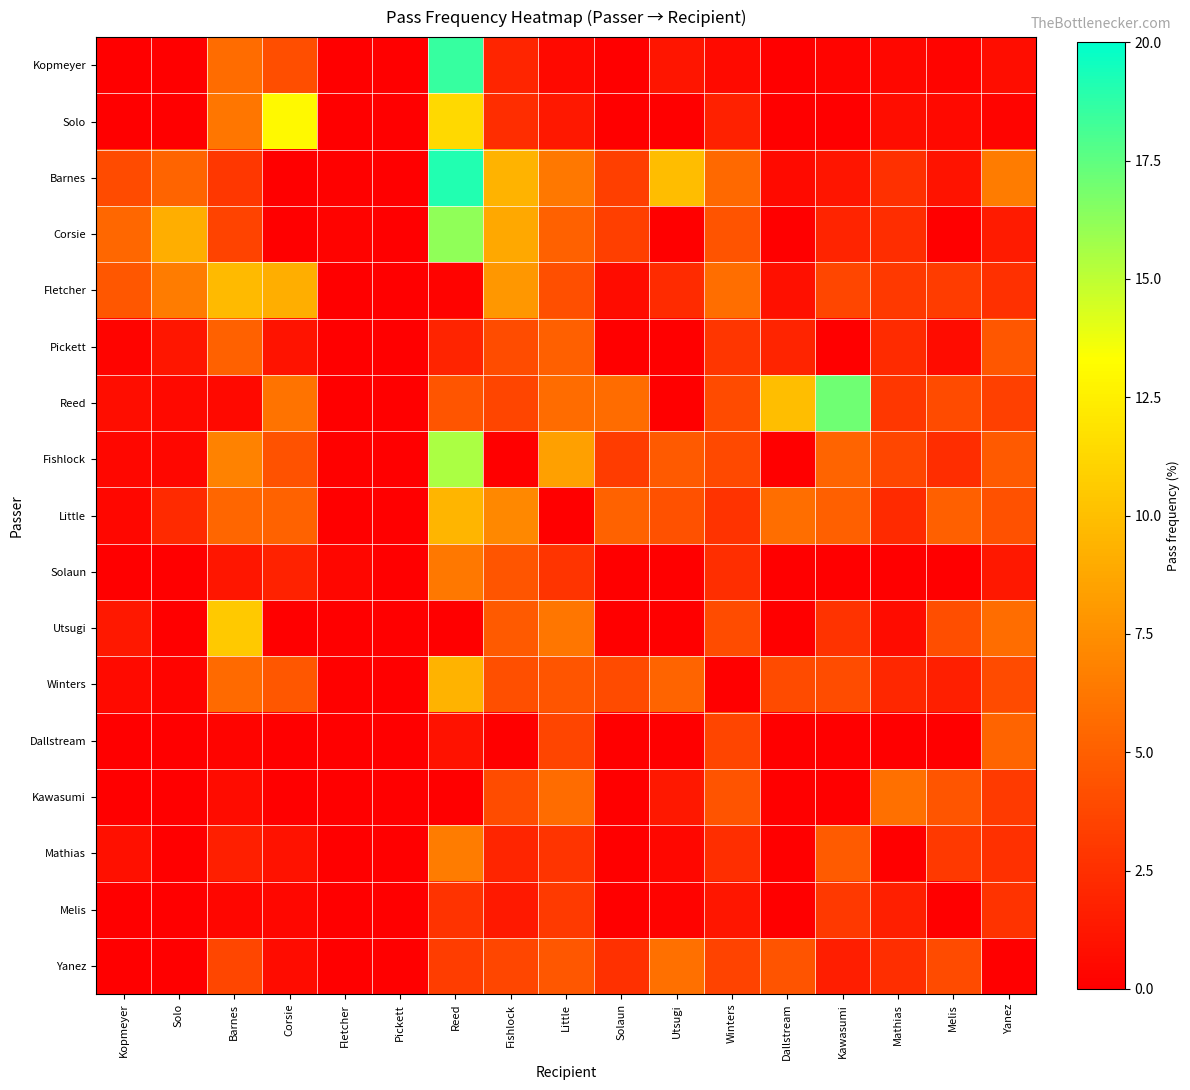

At which category is the sum across all series the highest?

Reed